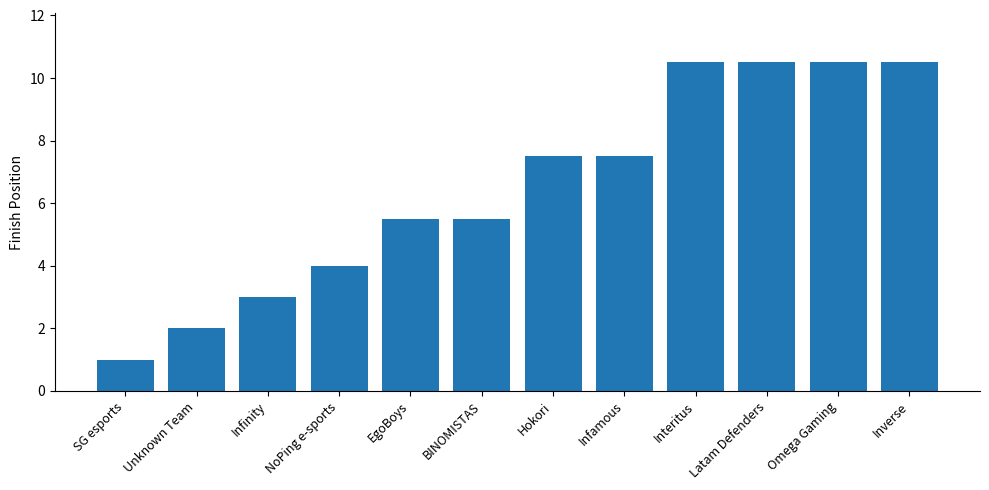

Is it true that the value at Latam Defenders is 16.9?

False